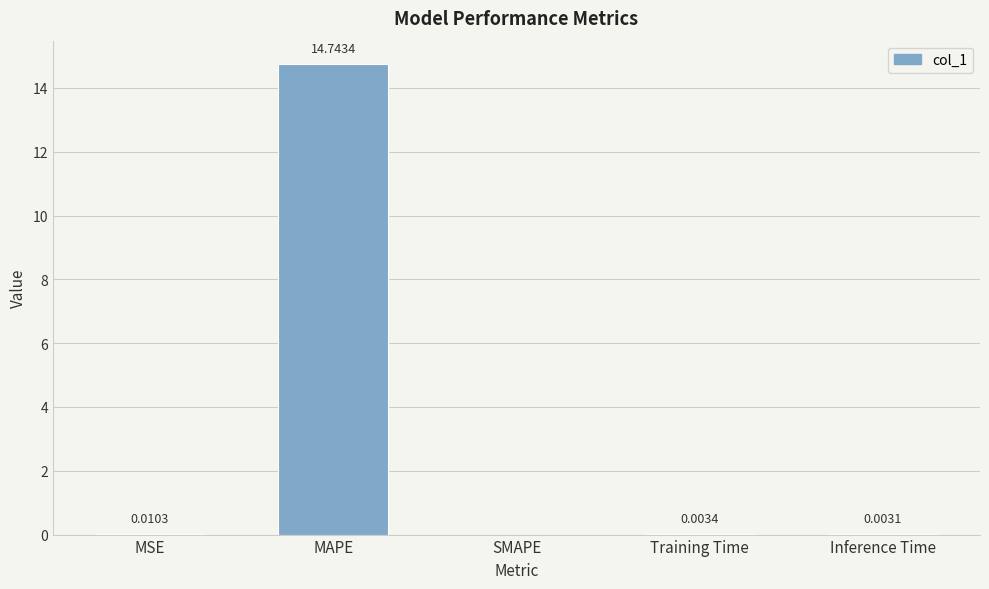

Which category has the highest value across all series?

MAPE